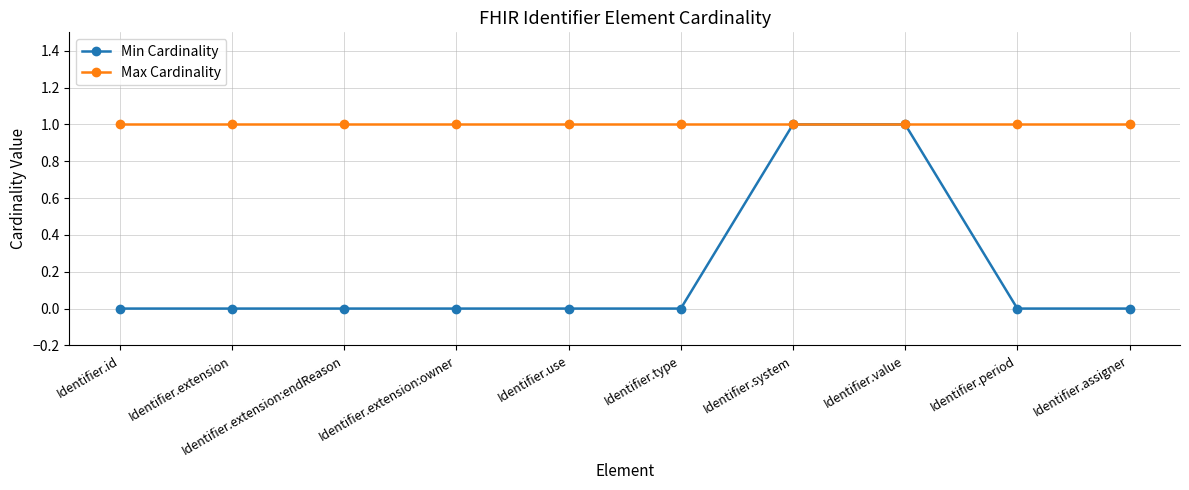

What is the label of the 8th point from the left?

Identifier.value